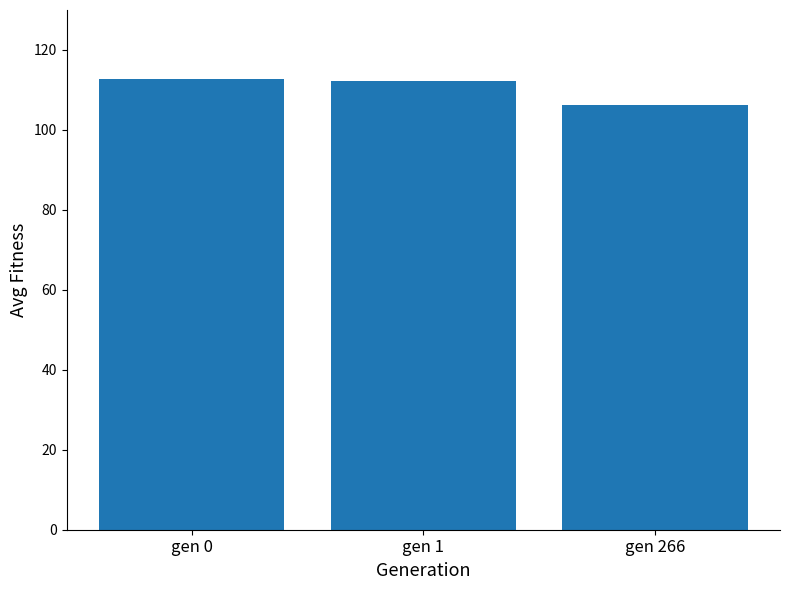

What is the difference between the values at gen 266 and gen 0?

6.3